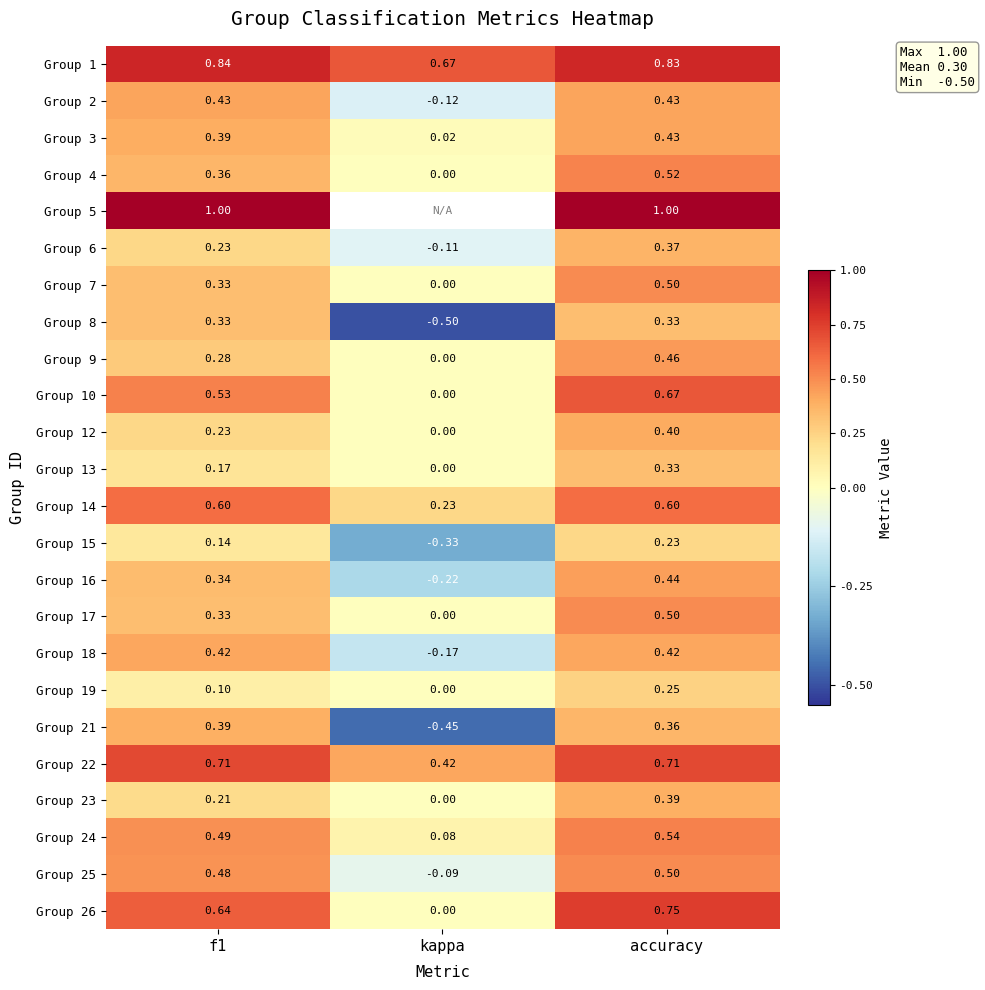

At which label does Group 13 reach its minimum?

kappa